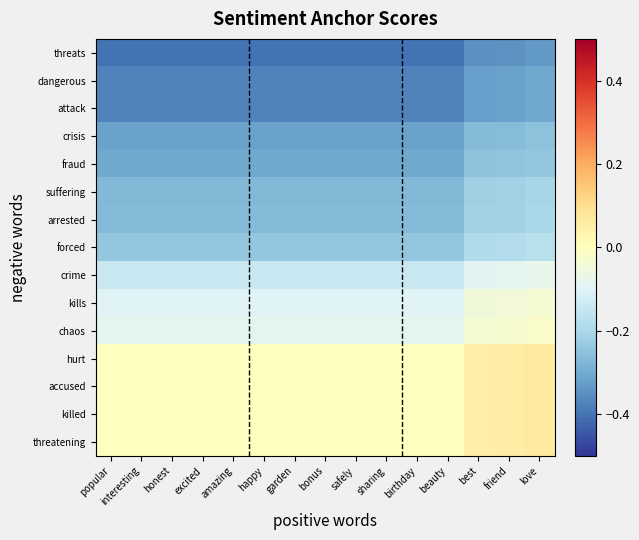

Rank the series at safely from lowest to highest value.

threats, dangerous, attack, crisis, fraud, suffering, arrested, forced, crime, kills, chaos, hurt, accused, killed, threatening